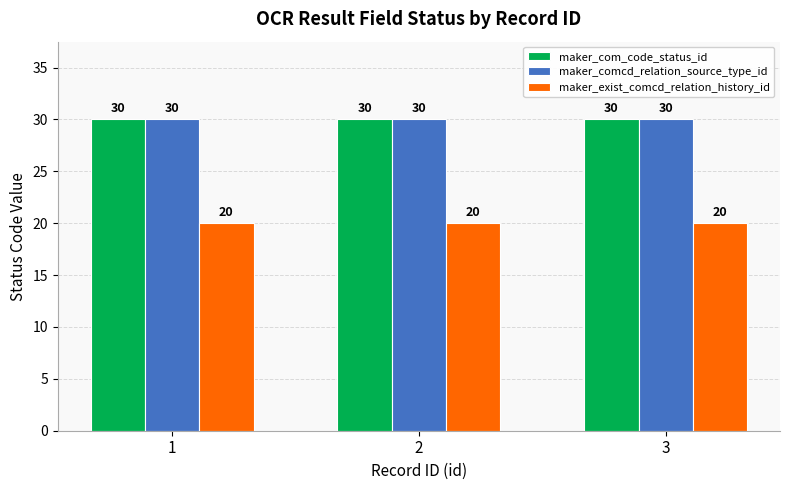

What is the lowest value of the maker_exist_comcd_relation_history_id series?

20